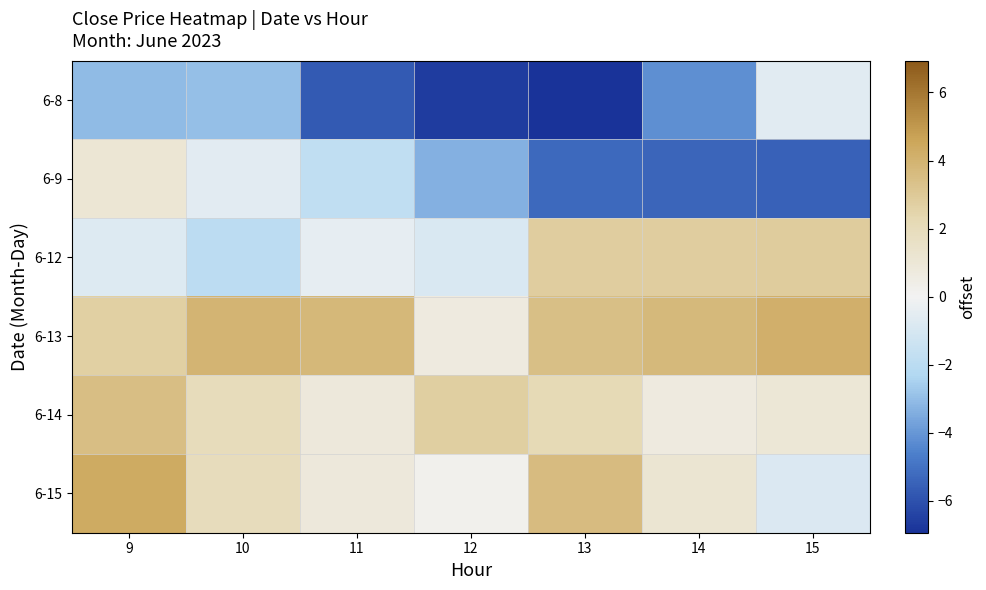

At which category is the sum across all series the highest?

9